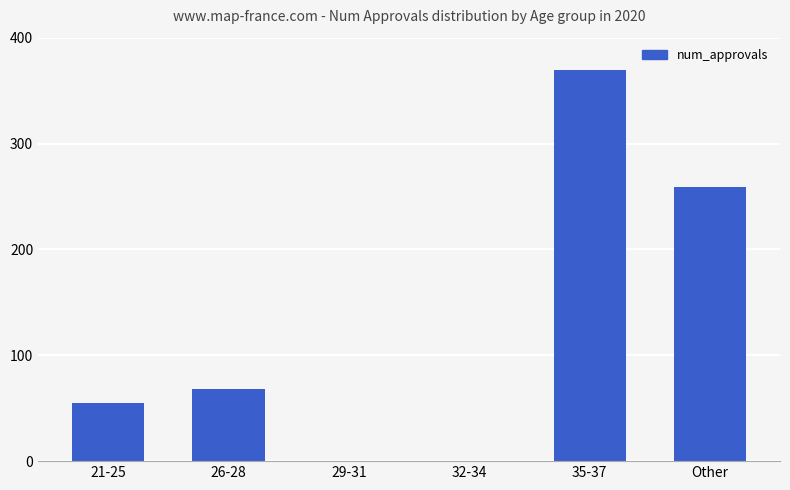

What is the difference between the values at 35-37 and Other?

110